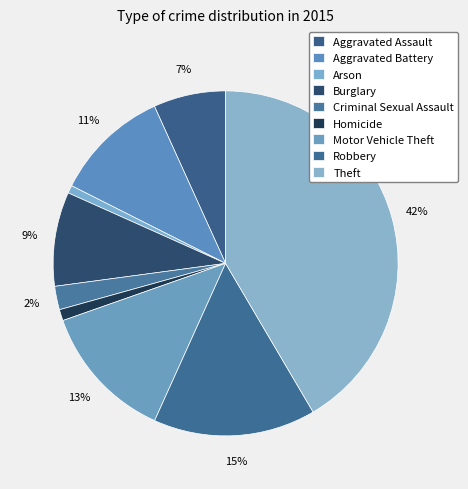

Is Theft the majority of the pie?

No